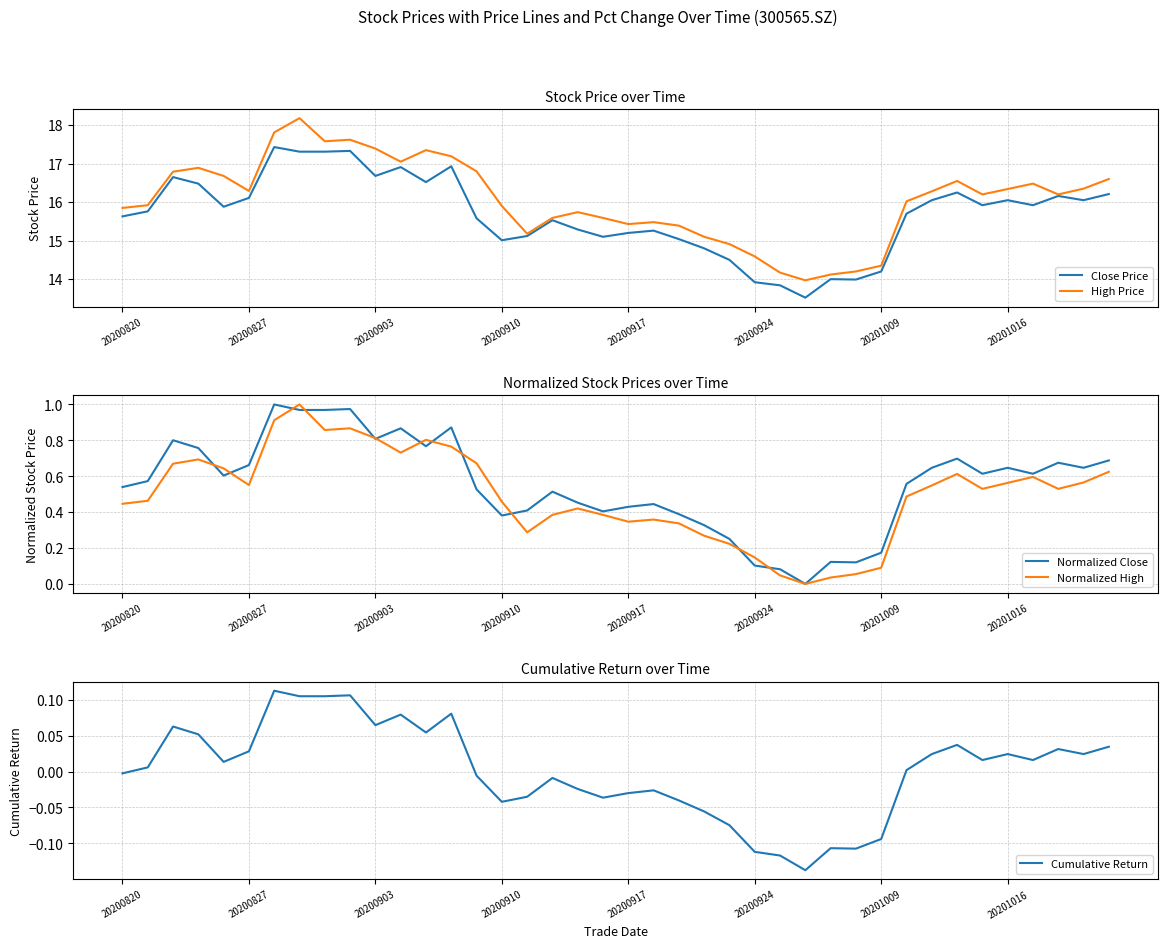

Which has a higher value, 28 or 19?

19